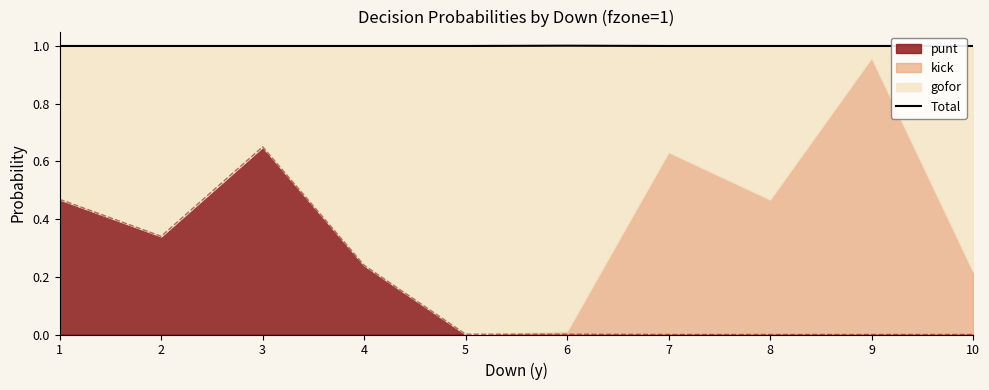

True or false: punt has a value of 0.1 at 1.

False